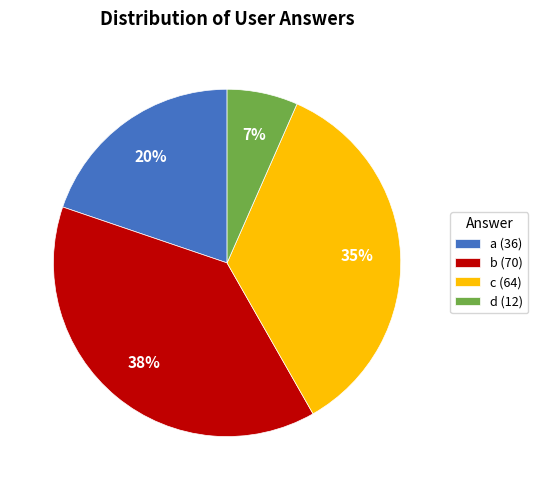

Do c (64) and a (36) together represent more than half of the pie?

Yes